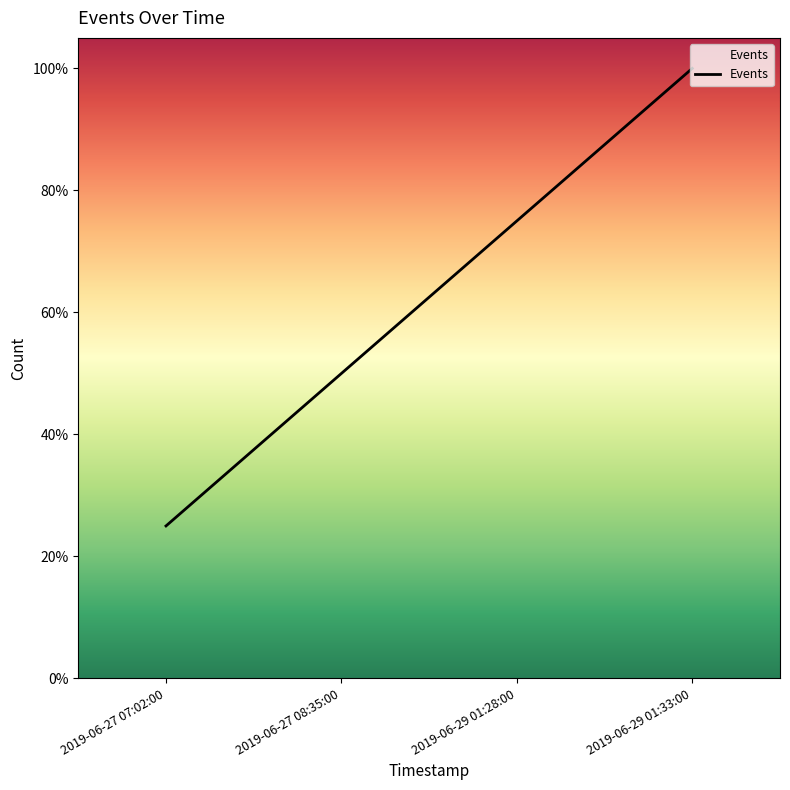

List the labels in order of value, largest first.

2019-06-29 01:33:00, 2019-06-29 01:28:00, 2019-06-27 08:35:00, 2019-06-27 07:02:00